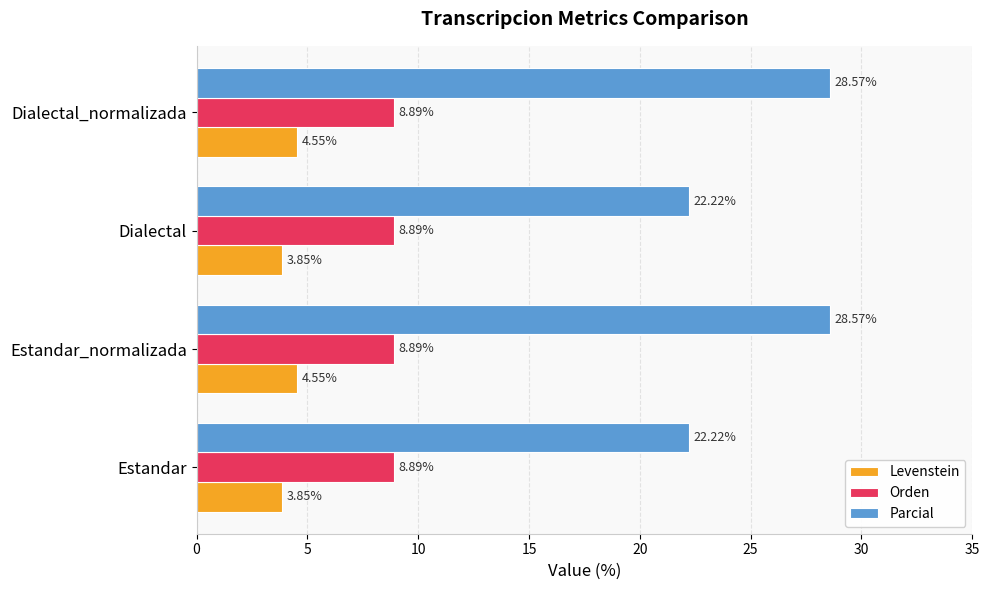

How many distinct data groups are displayed?

3